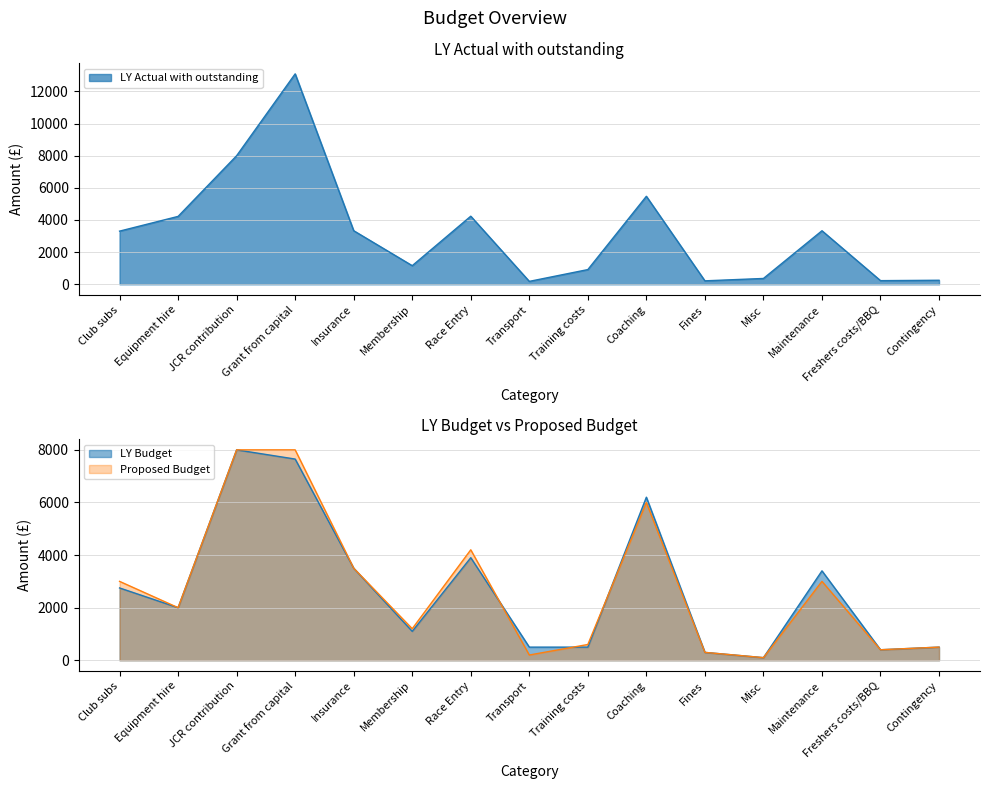

Reading left to right, what are all the values shown in this chart?

LY Actual with outstanding: 3306.4	4223.5	8000.0	13093.2	3333.0	1157.4	4236.0	180.5	914.0	5474.4	214.0	361.8	3330.4	226.1	250.0
LY Budget: 2750.0	2000.0	8000.0	7650.0	3500.0	1100.0	3900.0	500.0	500.0	6200.0	300.0	100.0	3400.0	400.0	500.0
Proposed Budget: 3000.0	2000.0	8000.0	8000.0	3500.0	1200.0	4200.0	200.0	600.0	6000.0	300.0	100.0	3000.0	400.0	500.0